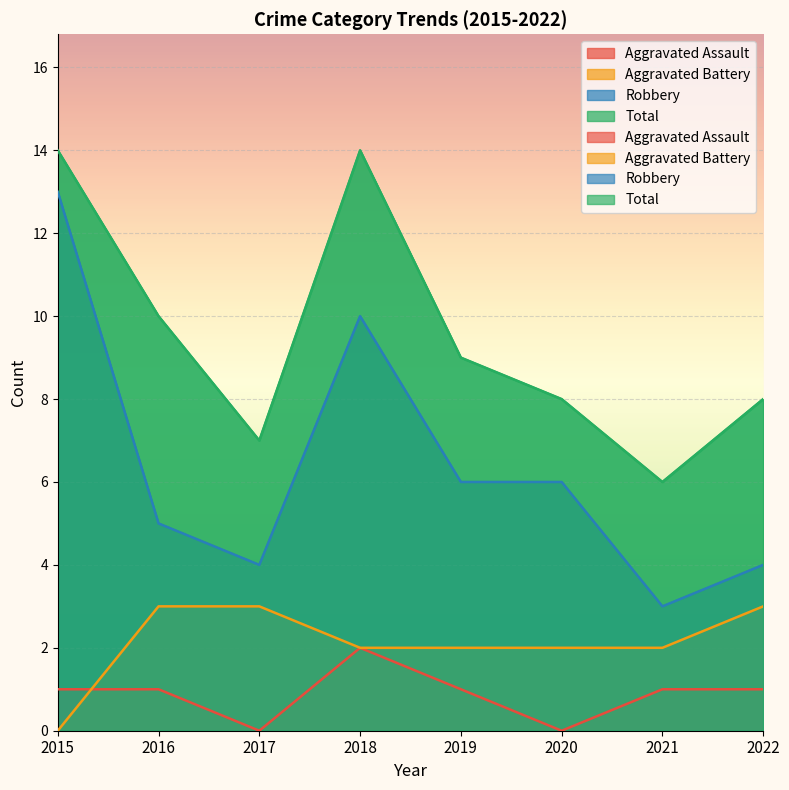

At which category is the sum across all series the highest?

2015